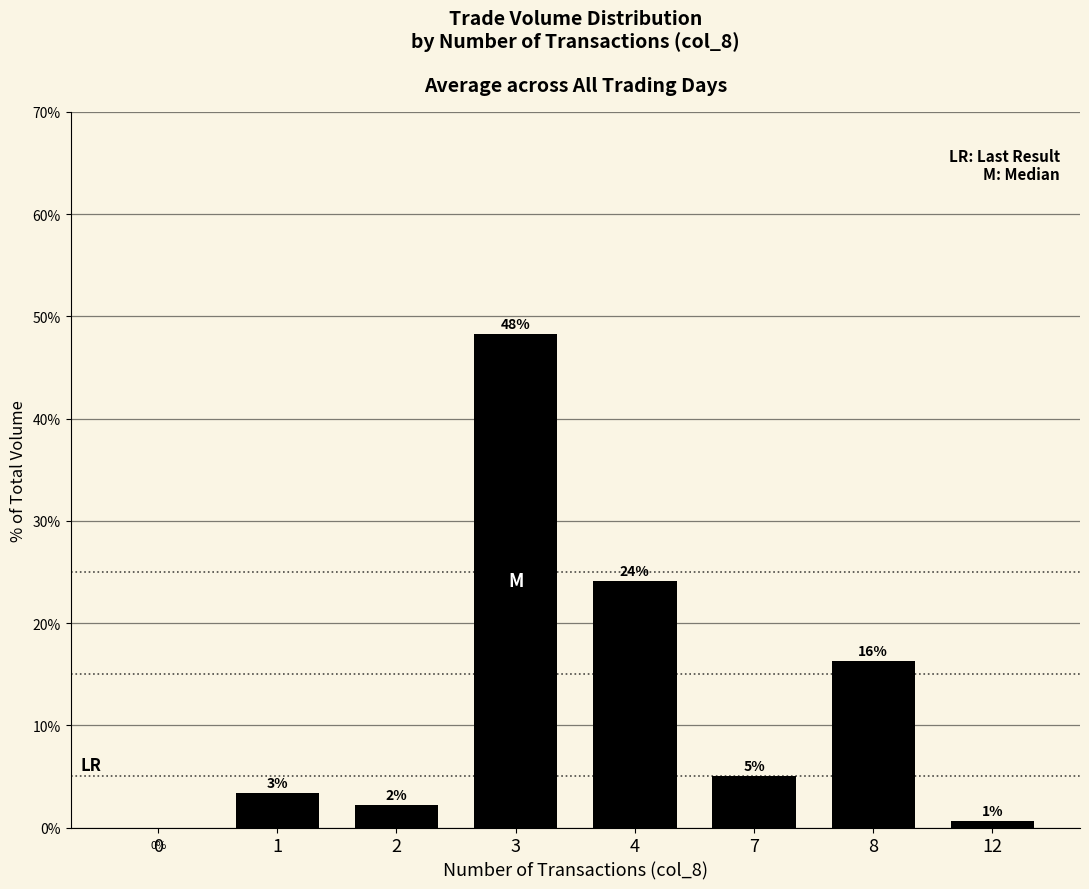

Reading left to right, what are all the values shown in this chart?

0.0	3.4	2.2	48.3	24.1	5.1	16.3	0.7